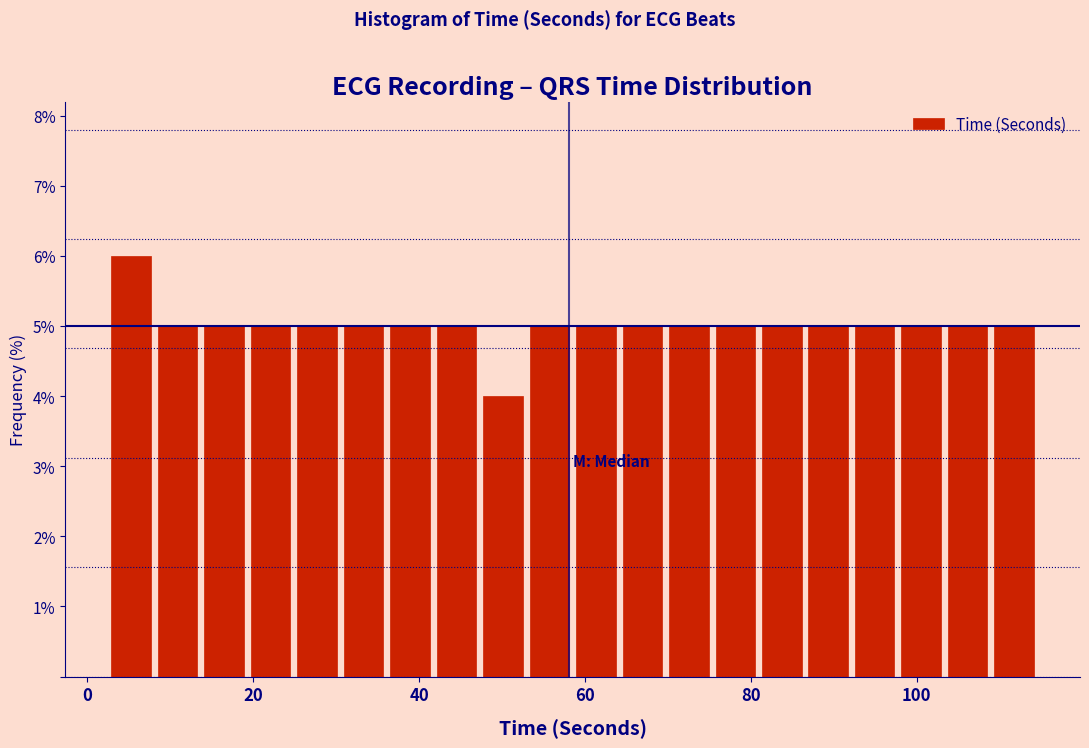

Read against the x-axis, roughly where is the centre of the tallest bar?

6